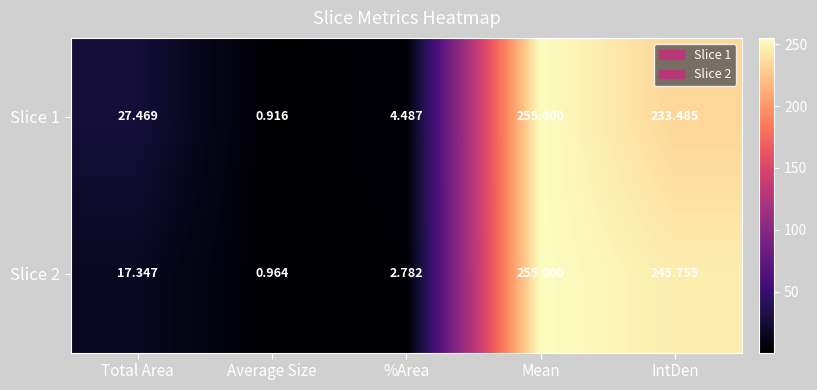

Rank the categories by Slice 2 value from highest to lowest.

Mean, IntDen, Total Area, %Area, Average Size